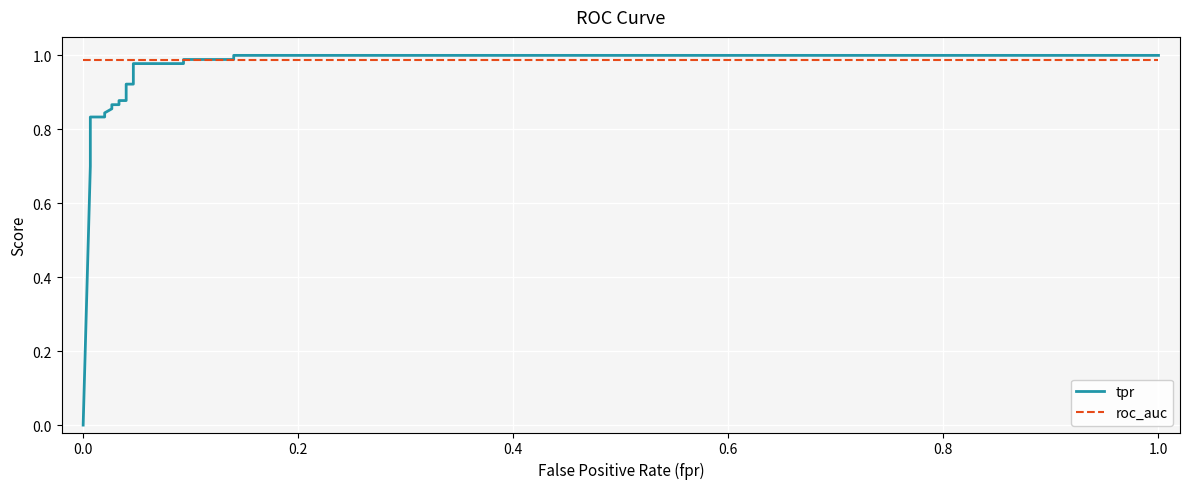

Which series ends up on top after the final intersection of tpr and roc_auc?

tpr